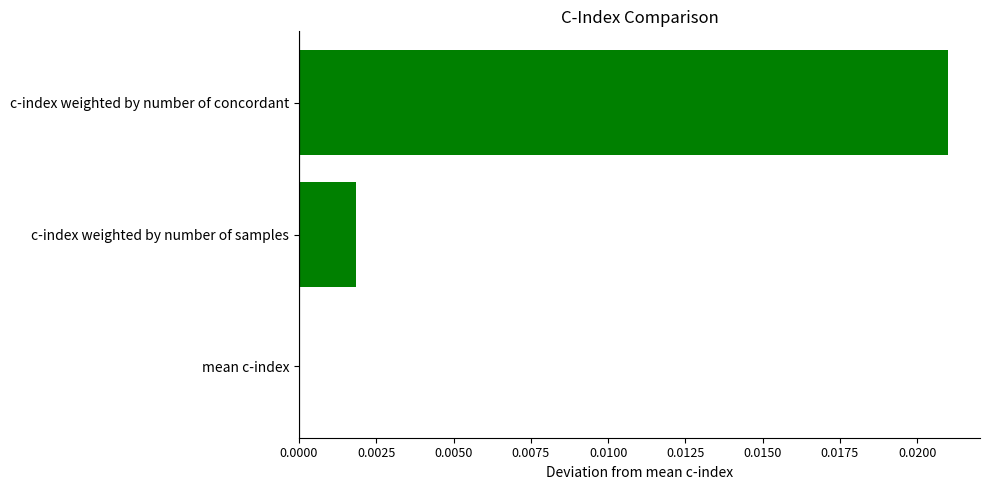

Which label corresponds to the largest value in the chart?

c-index weighted by number of concordant